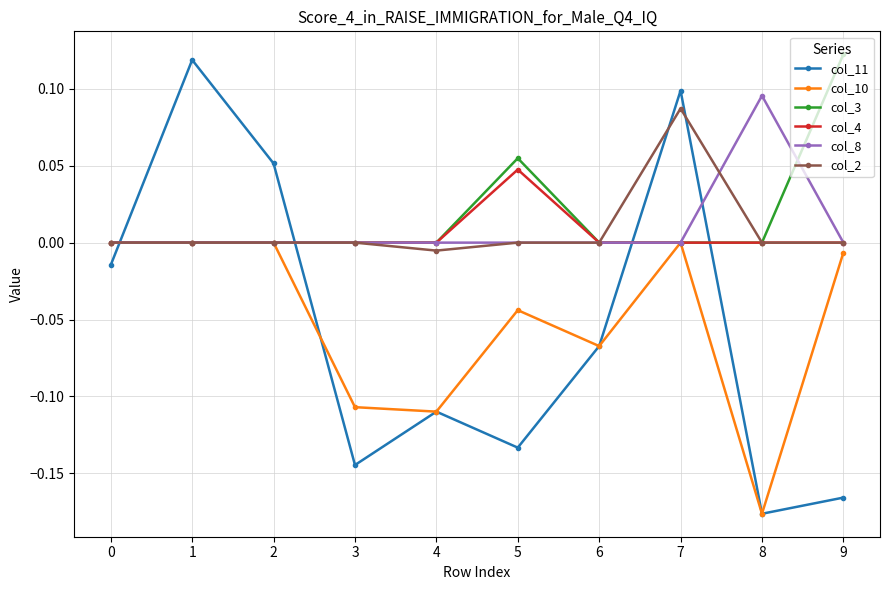

Rank the series by their maximum value, from highest to lowest.

col_3, col_11, col_8, col_2, col_4, col_10